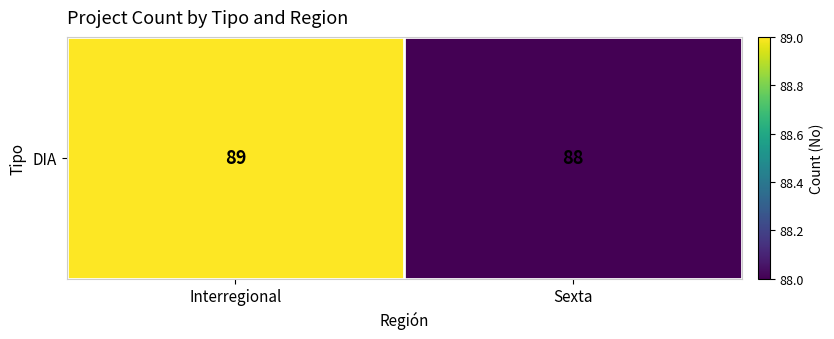

Rank the categories by value from lowest to highest.

Sexta, Interregional